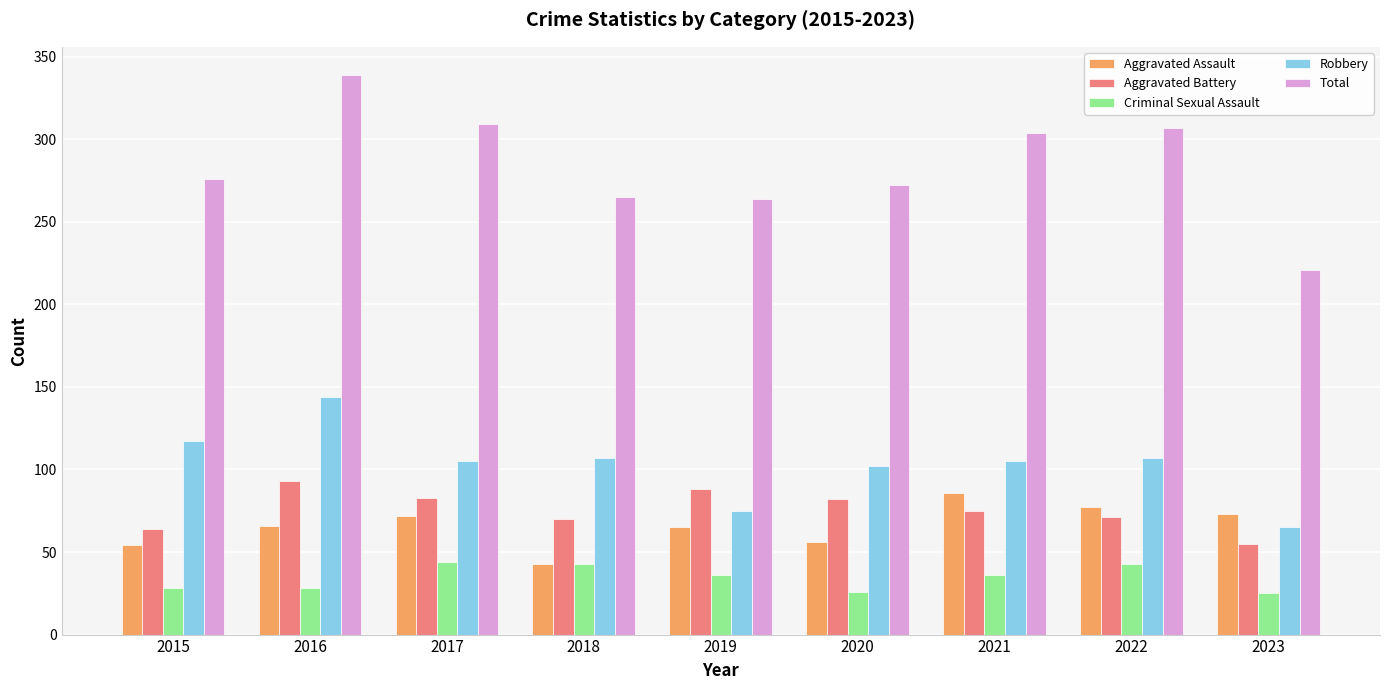

What is the total value across all series at 2016?

670